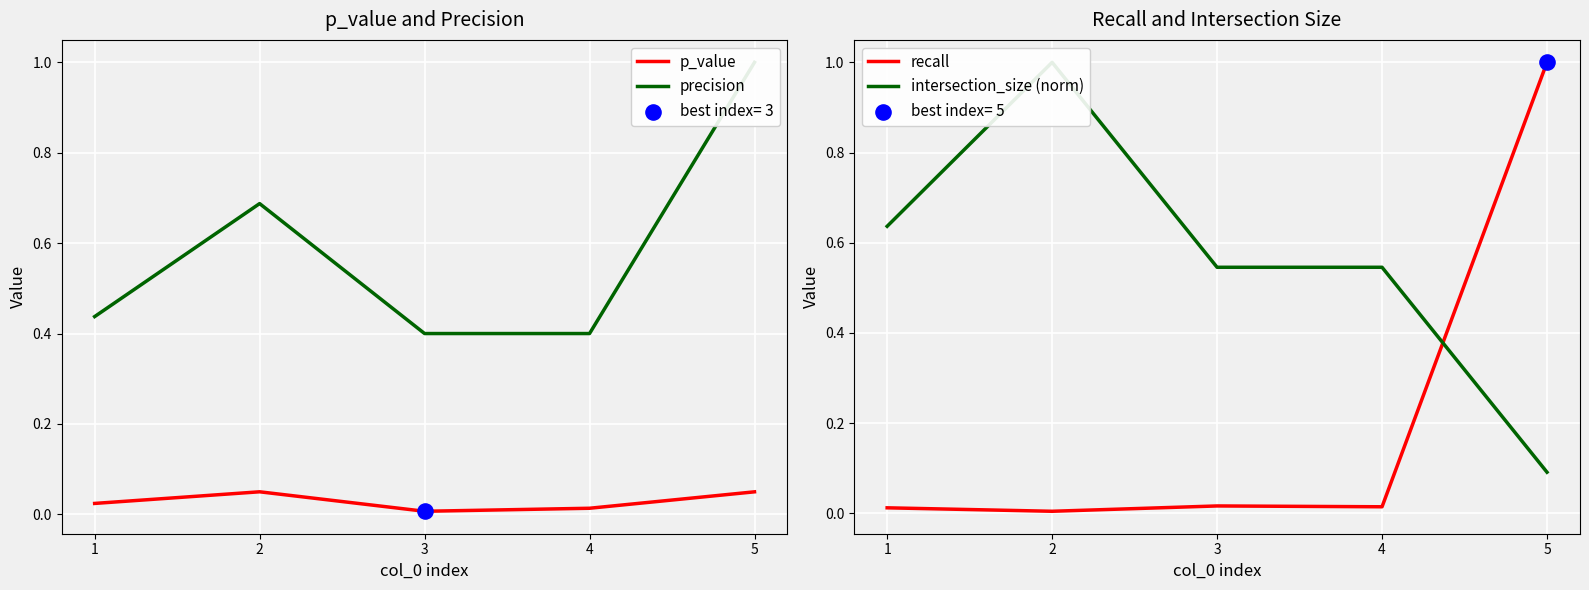

Is the value of p_value at 2 greater than the value of precision at 1?

No